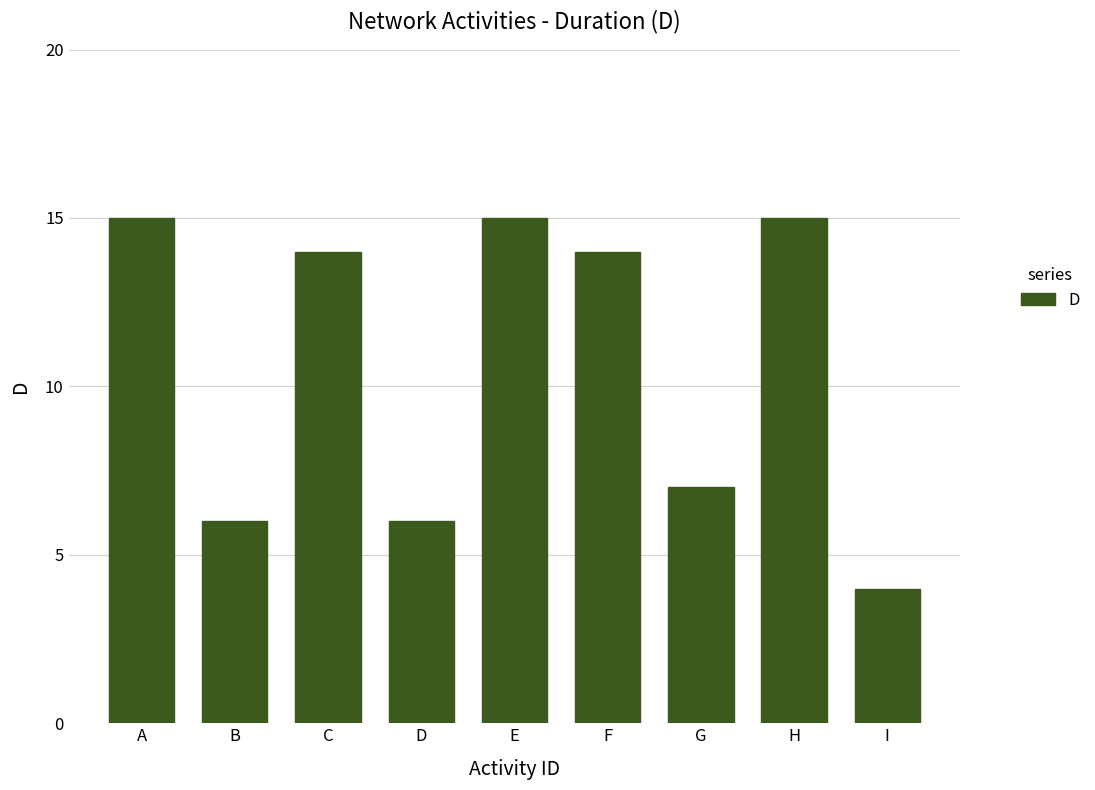

What is the value of the 5th bar from the left?

15